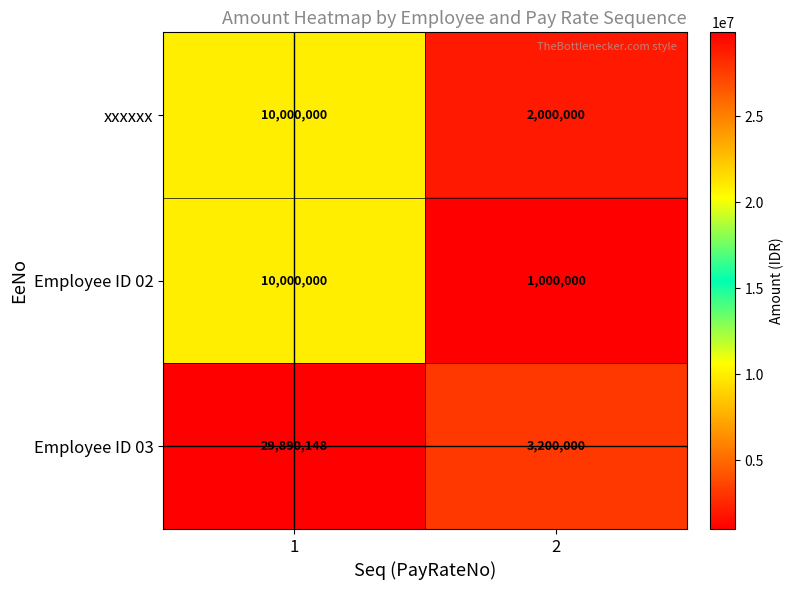

Read the xxxxxx value at 2, to the nearest 50.

2000000